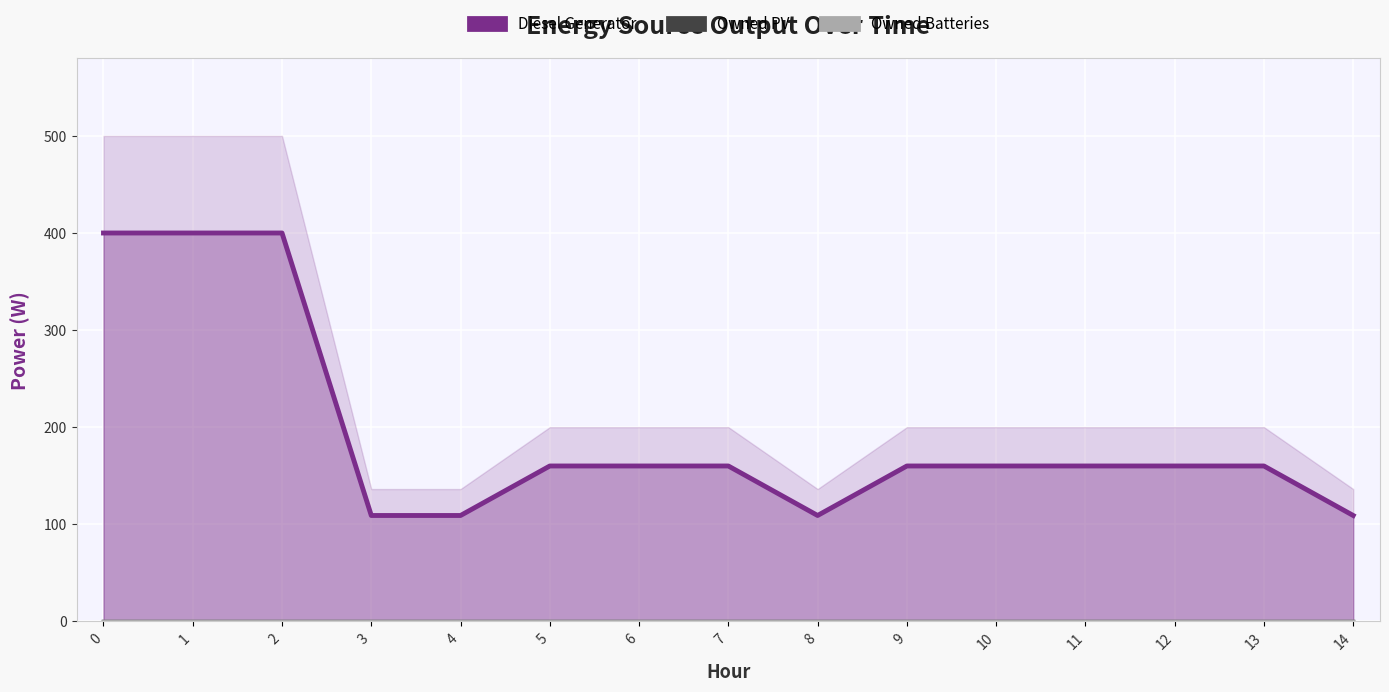

Which series has the largest range (max minus min)?

Diesel Generator